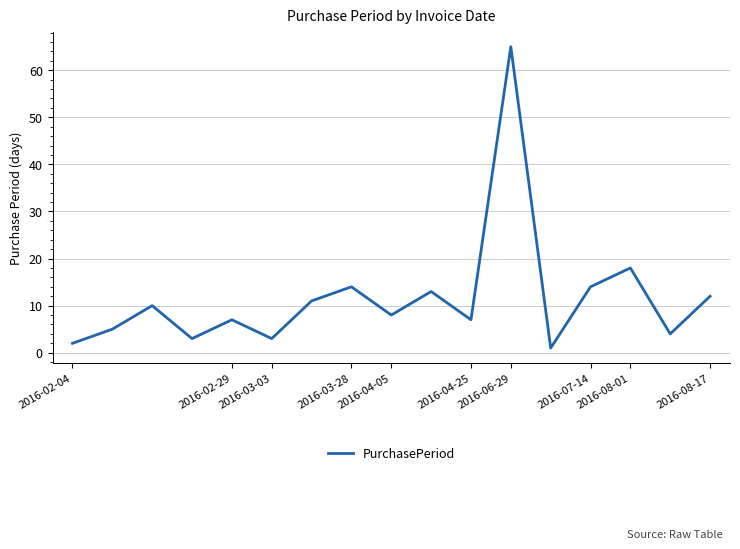

What is the difference between the maximum and minimum values?

64